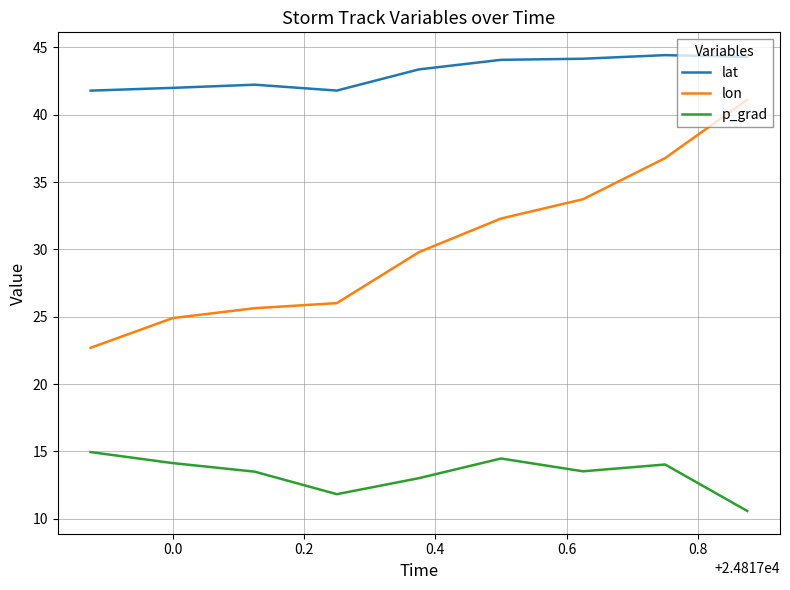

How many interior local valleys does the p_grad series have?

2